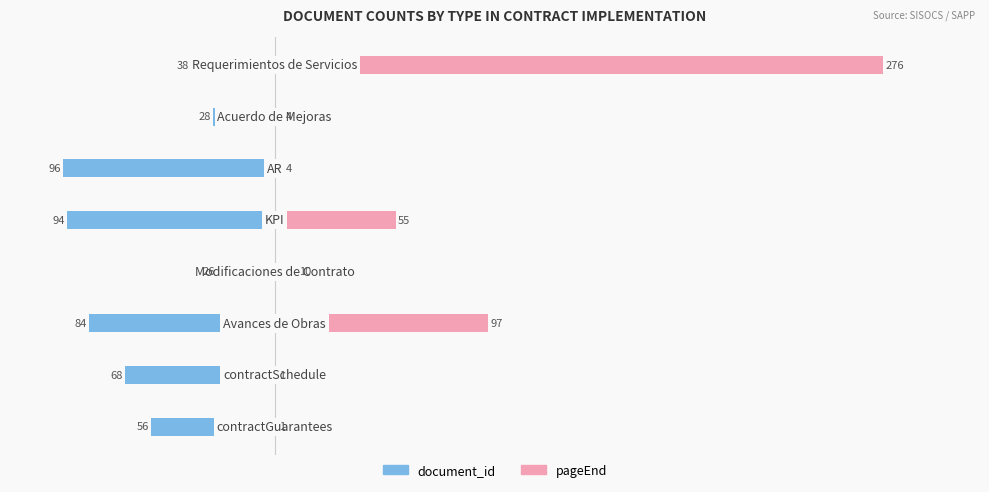

What are all the series names shown in the legend?

document_id, pageEnd